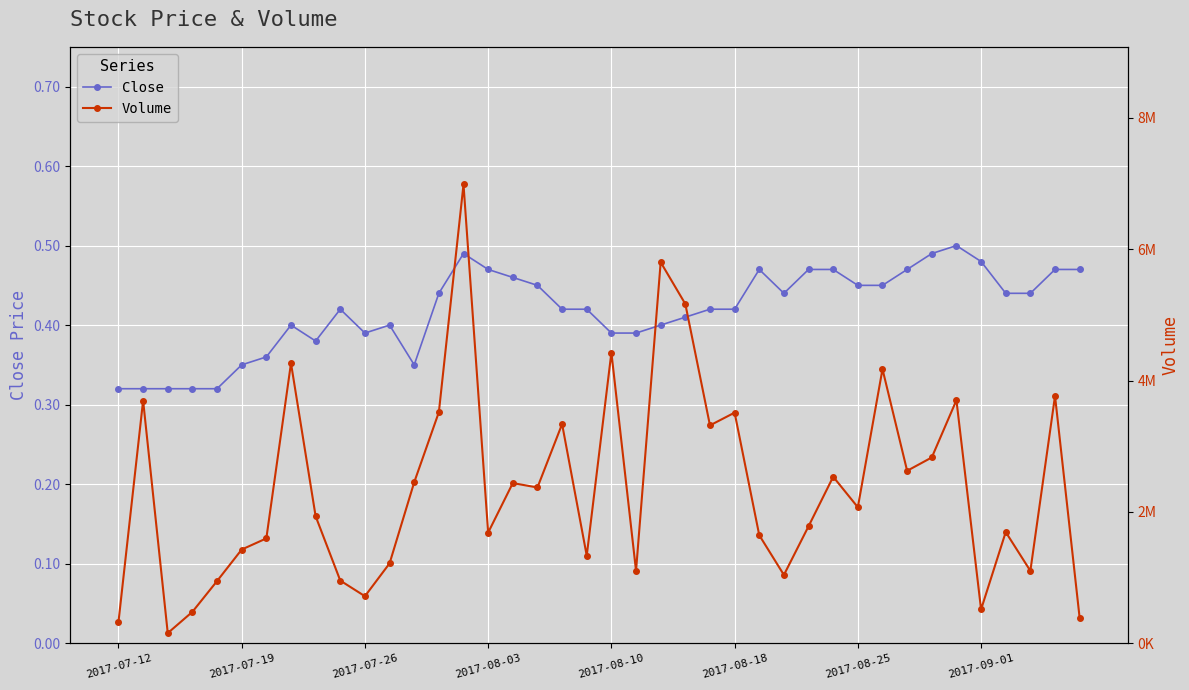

The value of Close at 13 is 0.2. True or false?

False